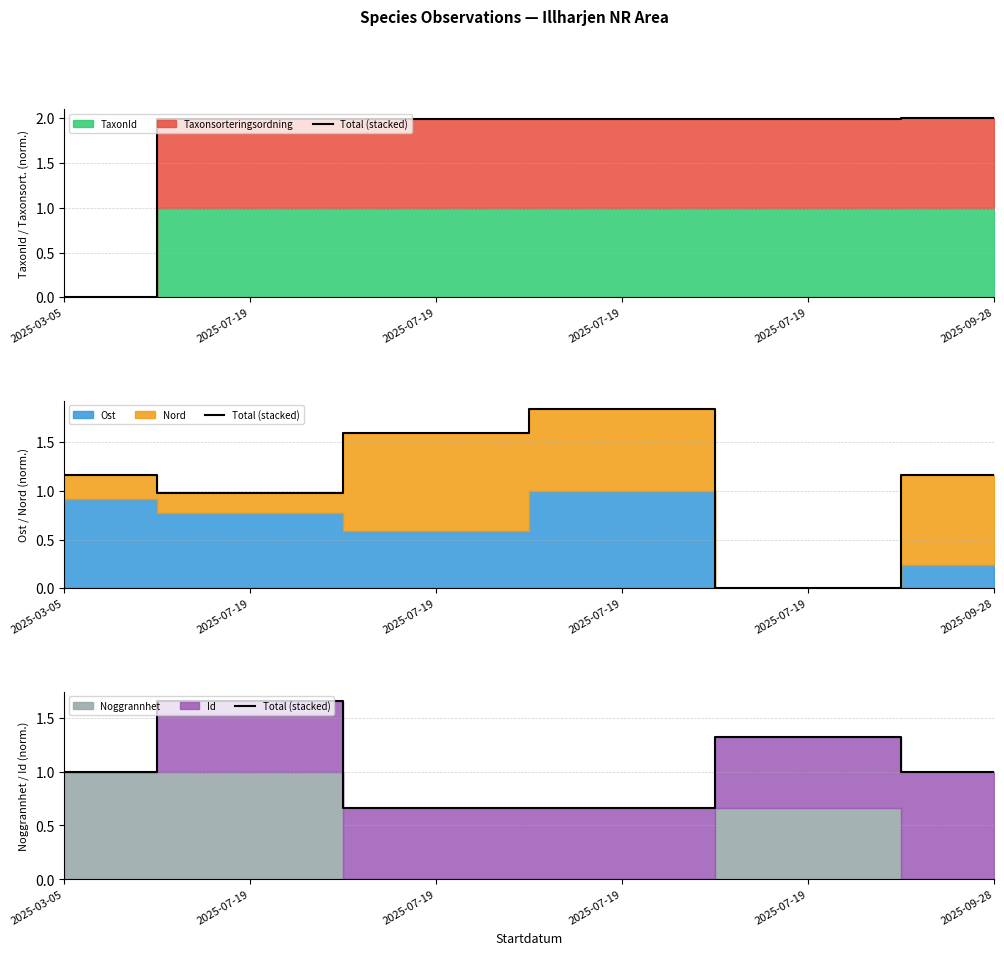

What is the change in value from 2025-07-19 to 2025-07-19?

-0.3